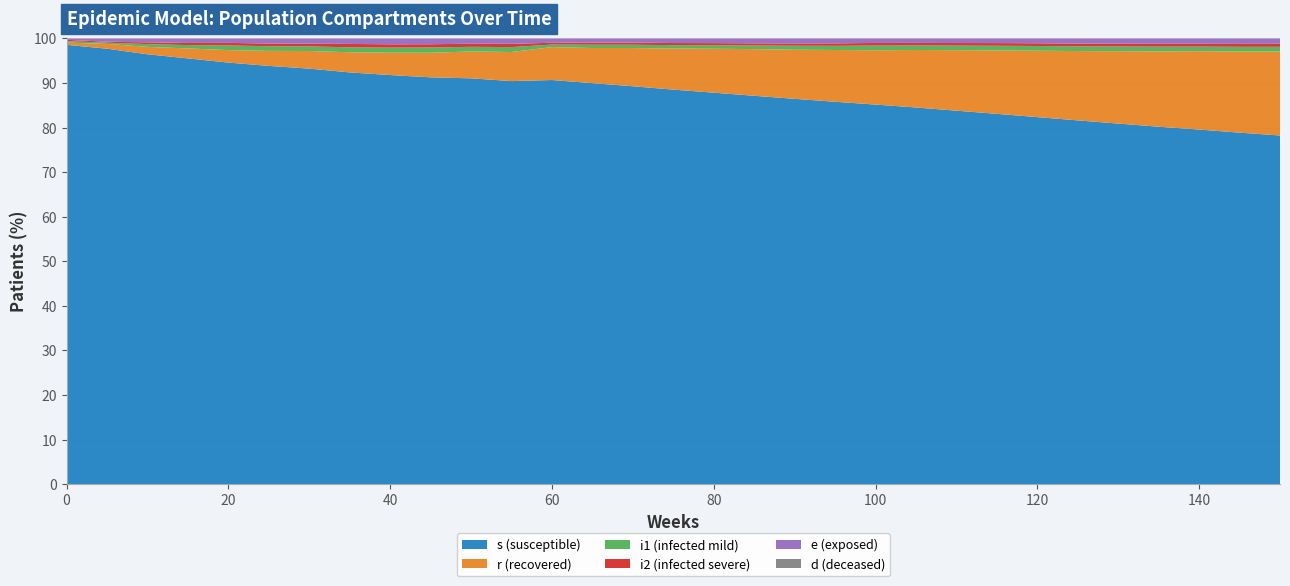

Reading right to left, what are all the values shown in this chart?

s: 150=78213	145=78853	140=79553	135=80184	130=80890	125=81604	120=82337	115=83066	110=83782	105=84499	100=85157	95=85787	90=86447	85=87131	80=87826	75=88516	70=89270	65=89970	60=90670	55=91327	50=92008	45=92674	40=93366	35=94122	30=94736	25=95360	20=95949	15=96572	10=97224	5=97883	0=98579
r: 150=18835	145=18209	140=17565	135=16898	130=16229	125=15545	120=14897	115=14222	110=13570	105=12898	100=12182	95=11612	90=11021	85=10468	80=9859	75=9220	70=8573	65=7882	60=7387	55=6591	50=6094	45=5598	40=5100	35=4600	30=4013	25=3424	20=2845	15=2263	10=1677	5=1077	0=496
i1: 150=1059	145=1043	140=1033	135=1062	130=1061	125=1063	120=1054	115=1051	110=1026	105=1018	100=1051	95=940	90=891	85=804	80=776	75=756	70=741	65=737	60=574	55=1113	50=1053	45=1204	40=1159	35=1136	30=1059	25=1063	20=1051	15=756	10=622	5=284	0=323
i2: 150=673	145=657	140=629	135=637	130=605	125=617	120=612	115=603	110=579	105=568	100=591	95=551	90=523	85=493	80=486	75=475	70=481	65=488	60=395	55=742	50=697	45=737	40=759	35=770	30=605	25=617	20=591	15=475	10=406	5=202	0=302
e: 150=1193	145=1211	140=1195	135=1194	130=1188	125=1143	120=1072	115=1030	110=1019	105=994	100=1002	95=1095	90=1104	85=1091	80=1038	75=1022	70=925	65=914	60=964	55=1206	50=1190	45=1305	40=1318	35=1241	30=1193	25=1143	20=1002	15=1022	10=864	5=725	0=303
d: 150=4	145=4	140=4	135=4	130=4	125=4	120=4	115=2	110=2	105=2	100=2	95=2	90=2	85=2	80=1	75=0	70=0	65=0	60=0	55=6	50=4	45=10	40=10	35=9	30=4	25=4	20=2	15=1	10=9	5=8	0=0